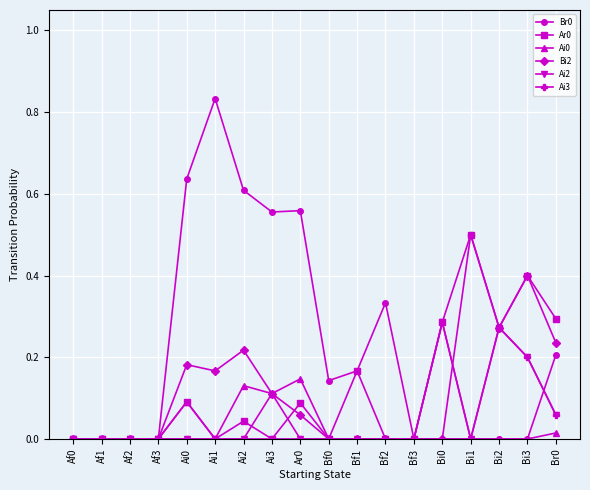

Is it true that Ai0 equals 0.1 at Ar0?

True